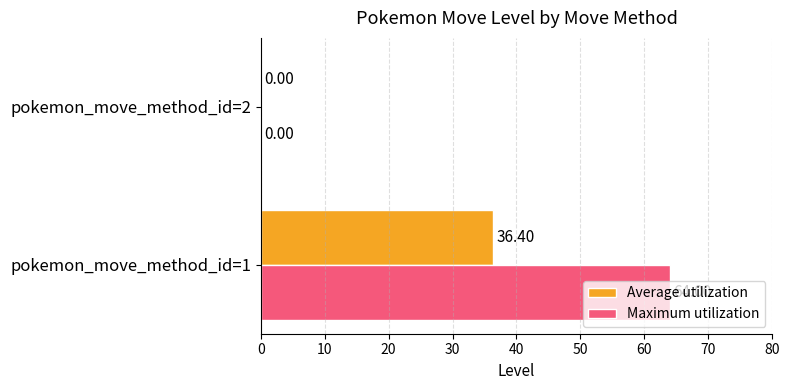

What is the sum of all Maximum utilization values?

64.0